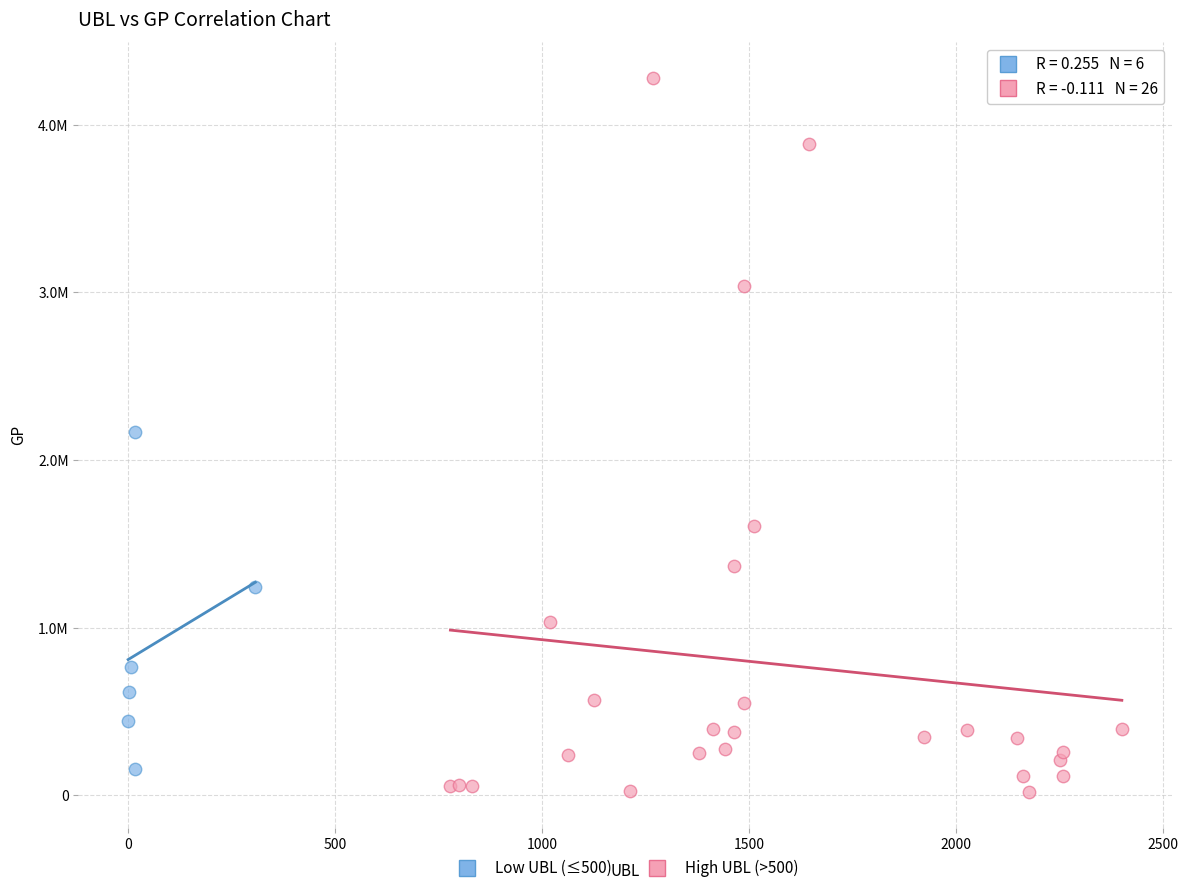

Which series contains the lowest Y value?

High UBL (>500)